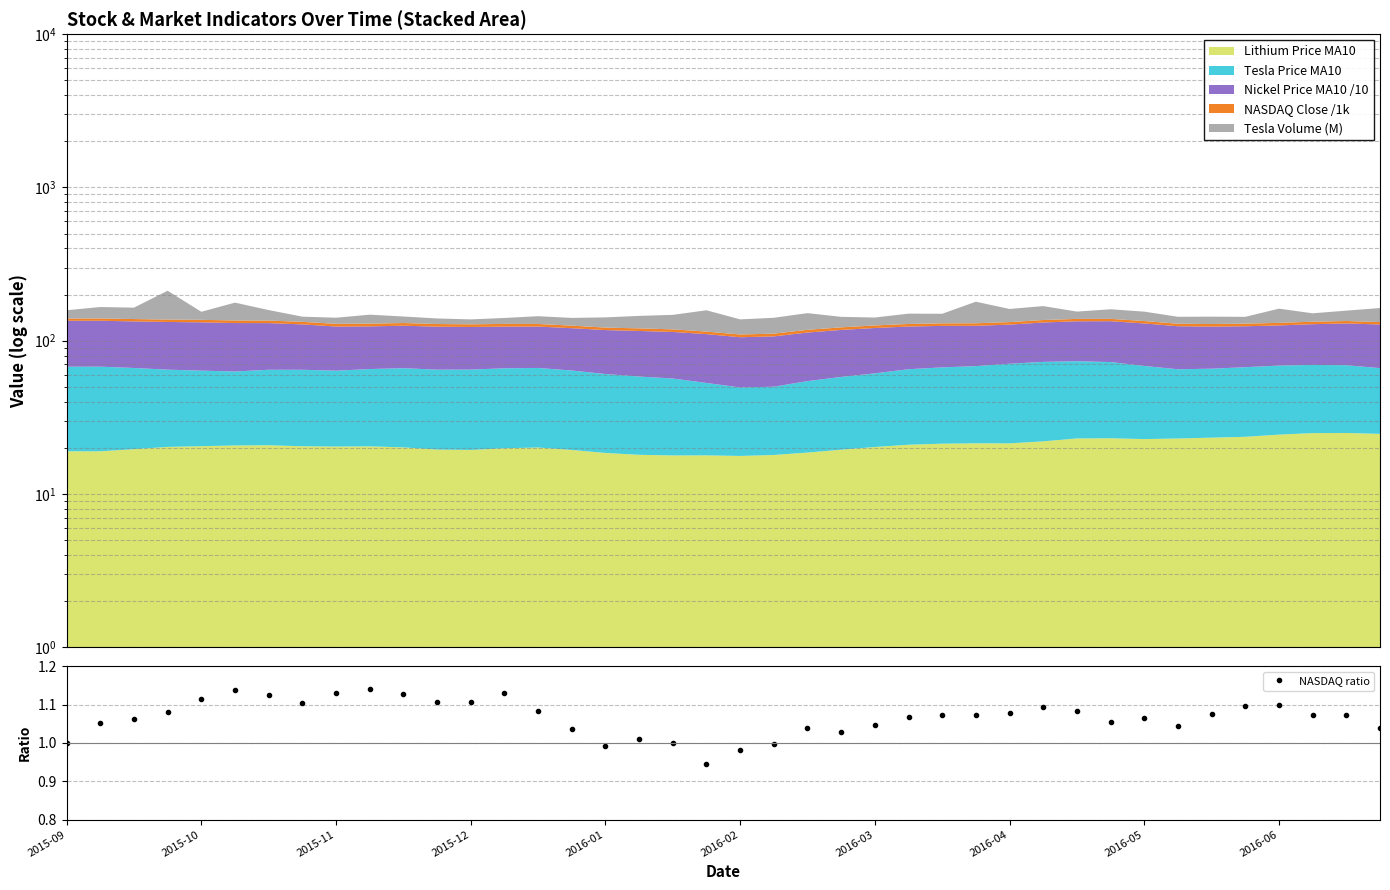

Is it true that the value at 27 is 1.1?

True